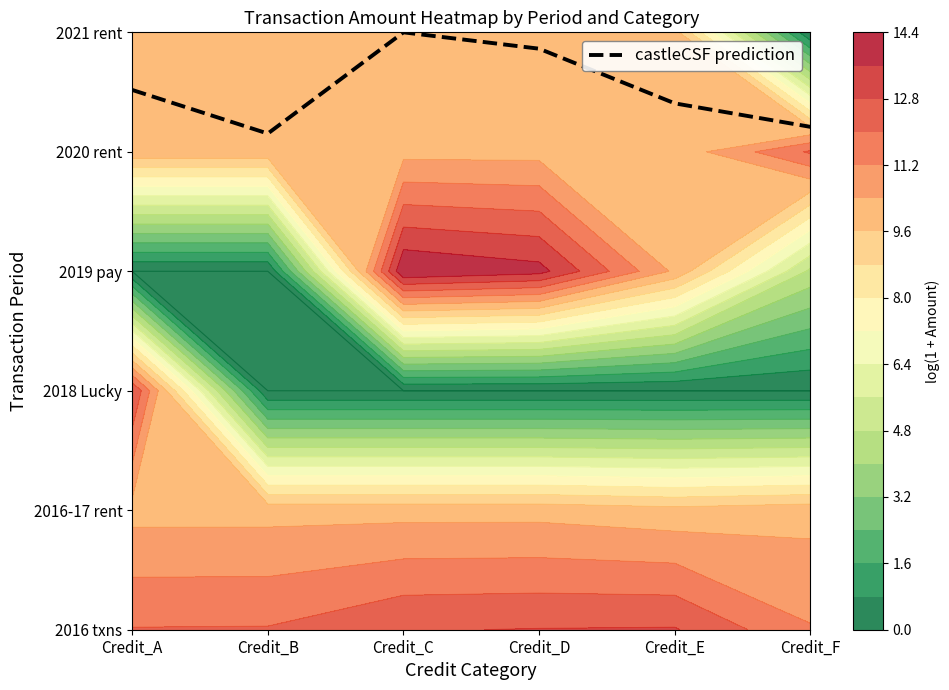

Reading left to right, list all the values displayed in this chart.

4.5	4.2	5.0	4.9	4.4	4.2